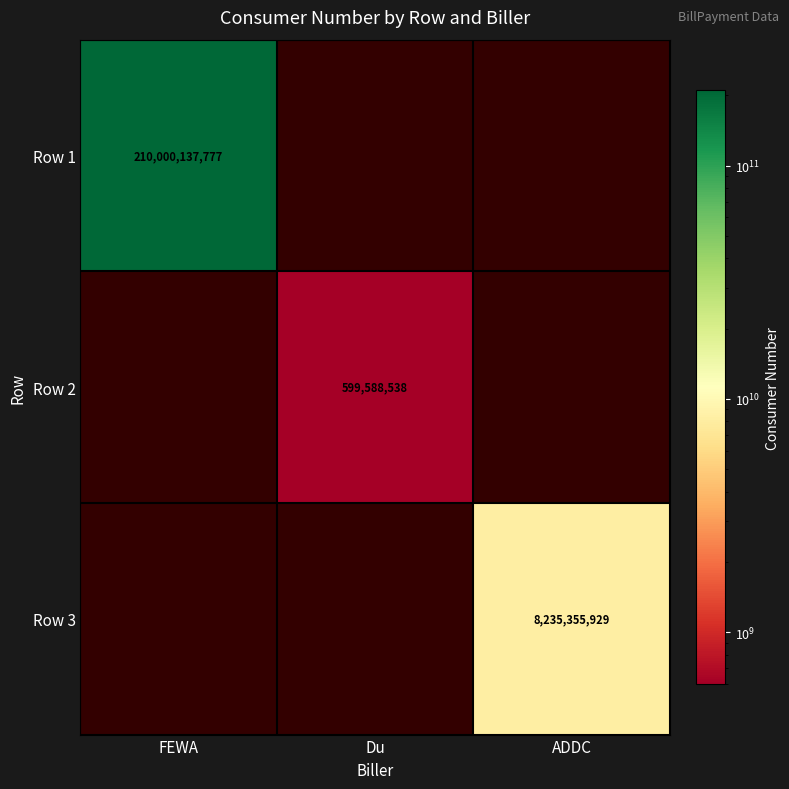

Is the value of Row 3 at ADDC greater than the value of Row 1 at FEWA?

No